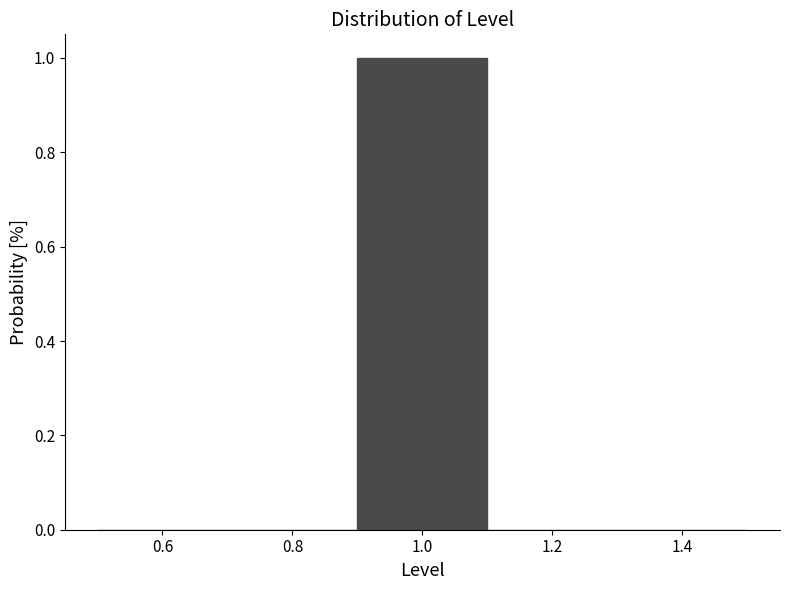

Reading left to right, list every bar in this chart as the range it spans on the x-axis followed by its height. The values are not printed on the chart, so give them approximately, as read against the axis.

0.5 to 0.7: 0
0.7 to 0.9: 0
0.9 to 1.1: 1
1.1 to 1.3: 0
1.3 to 1.5: 0